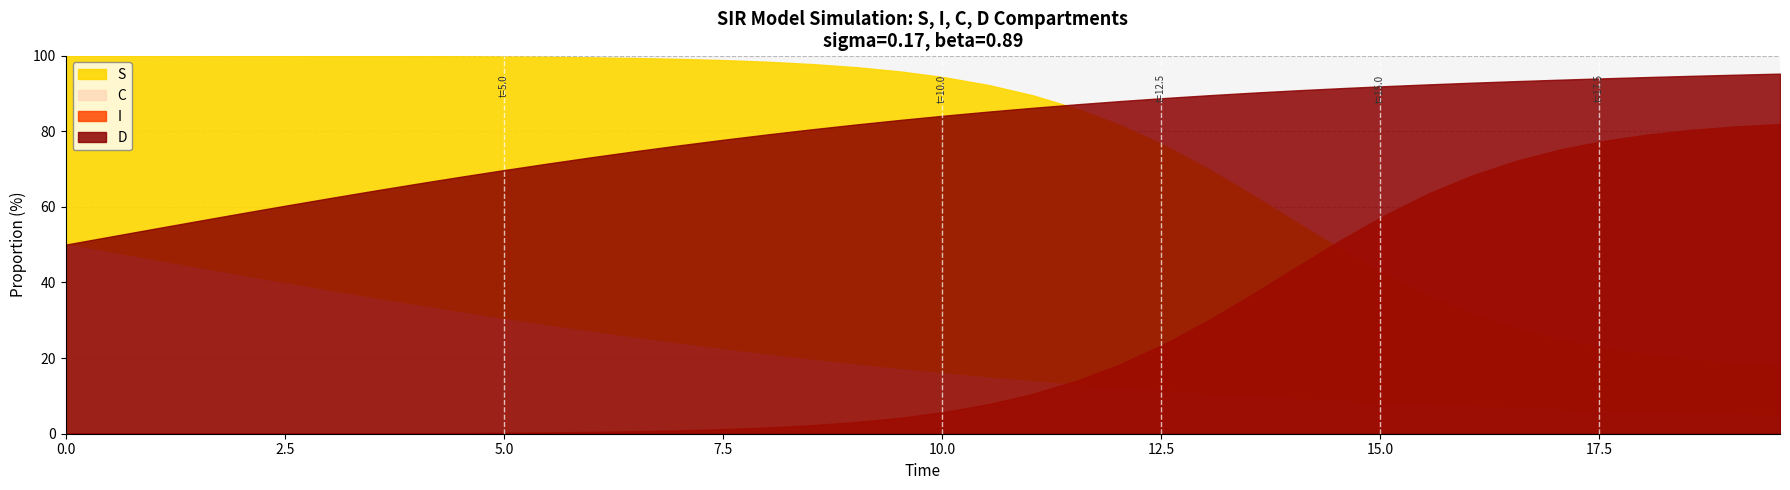

Is it true that S equals 0.2 at 18.561872909698998?

True